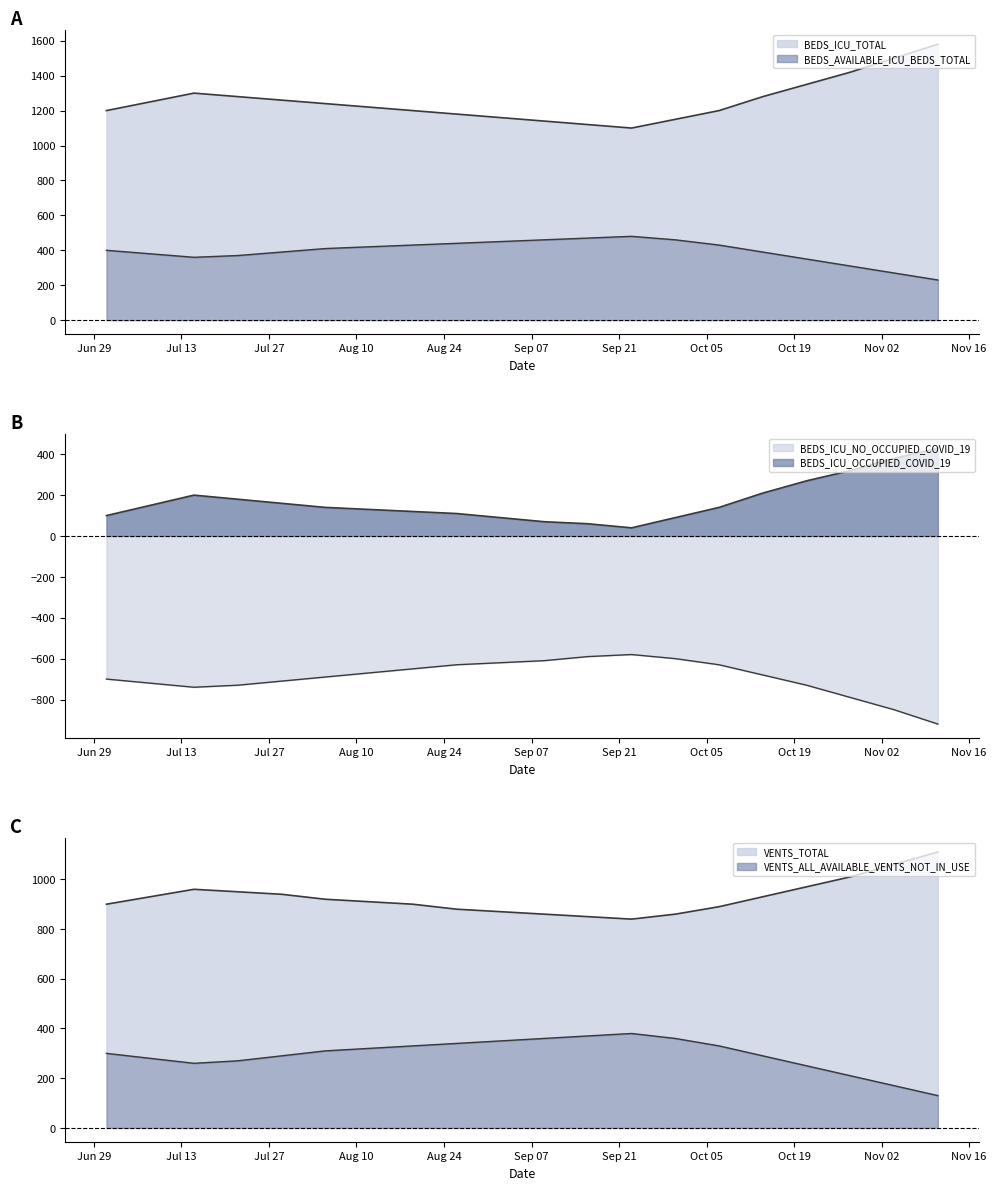

At how many categories does at least one series exceed -759?

20